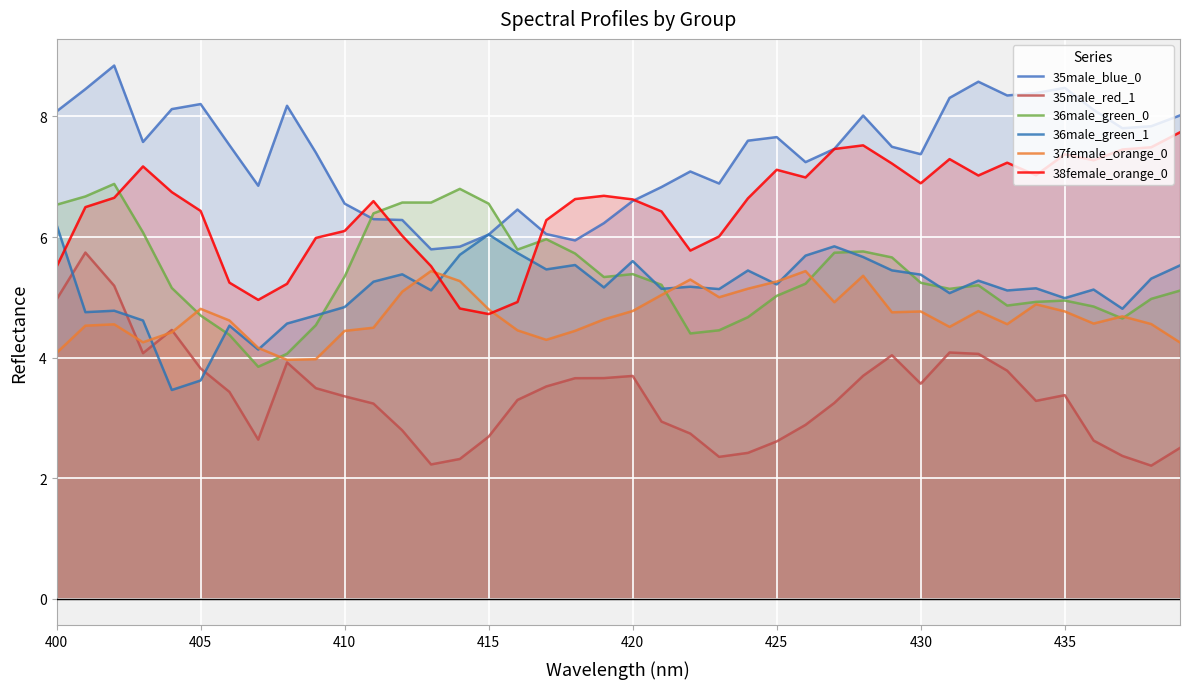

Which series has the largest total across all categories?

35male_blue_0